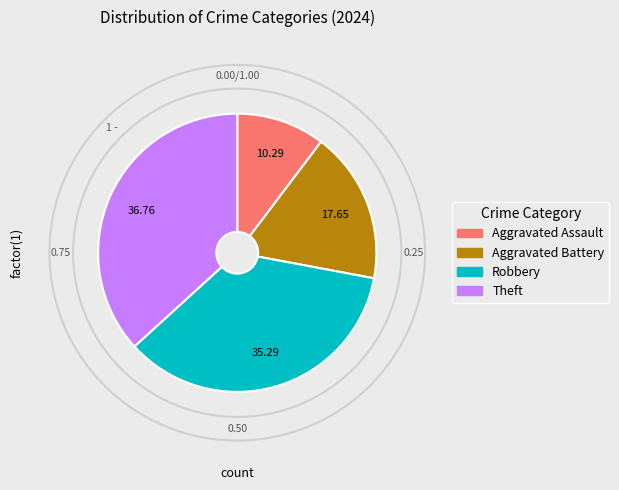

Which slice is the largest?

Theft